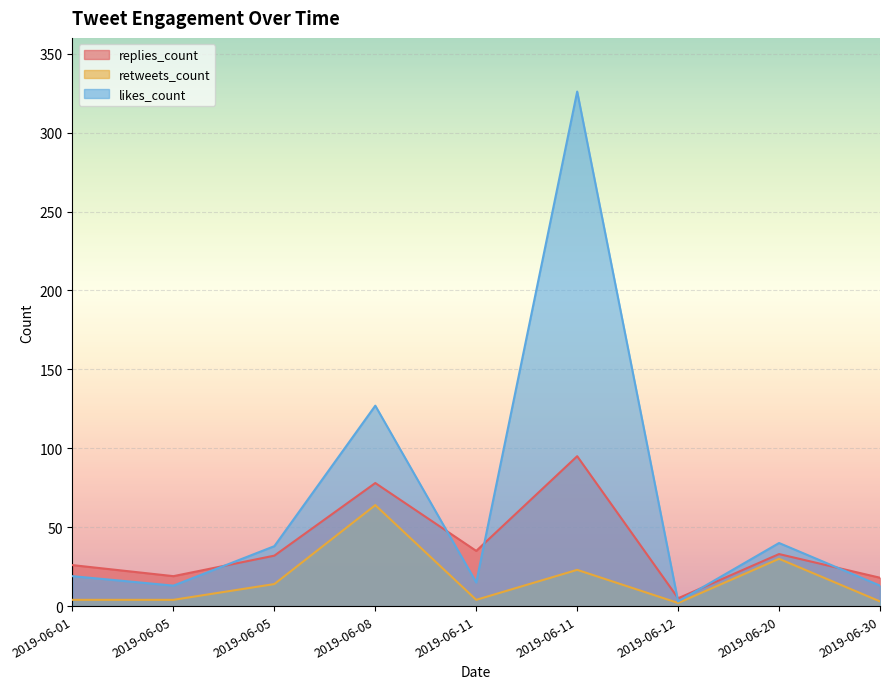

The value of replies_count at 2019-06-05 is 19. True or false?

True